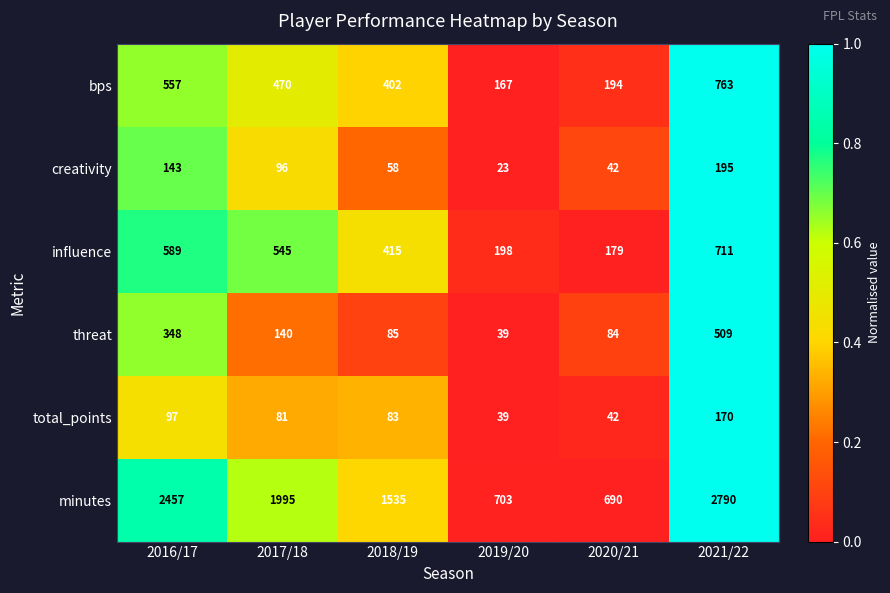

Which series has the largest total across all categories?

minutes